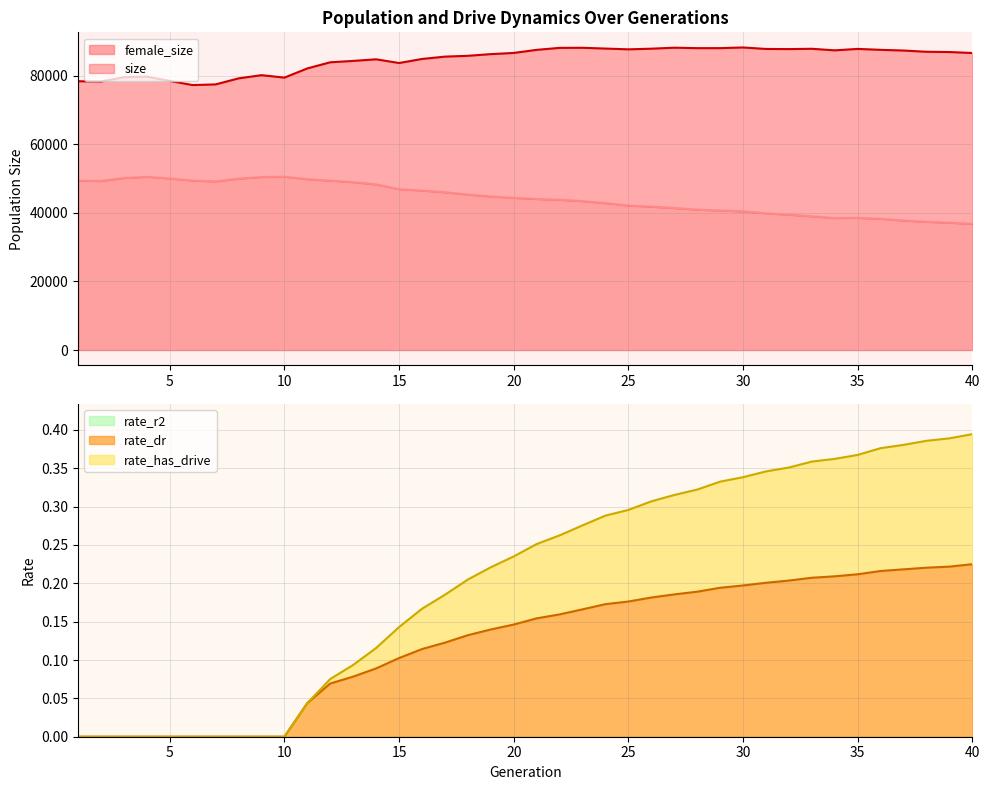

Read the female_size value at 34.

38530.0